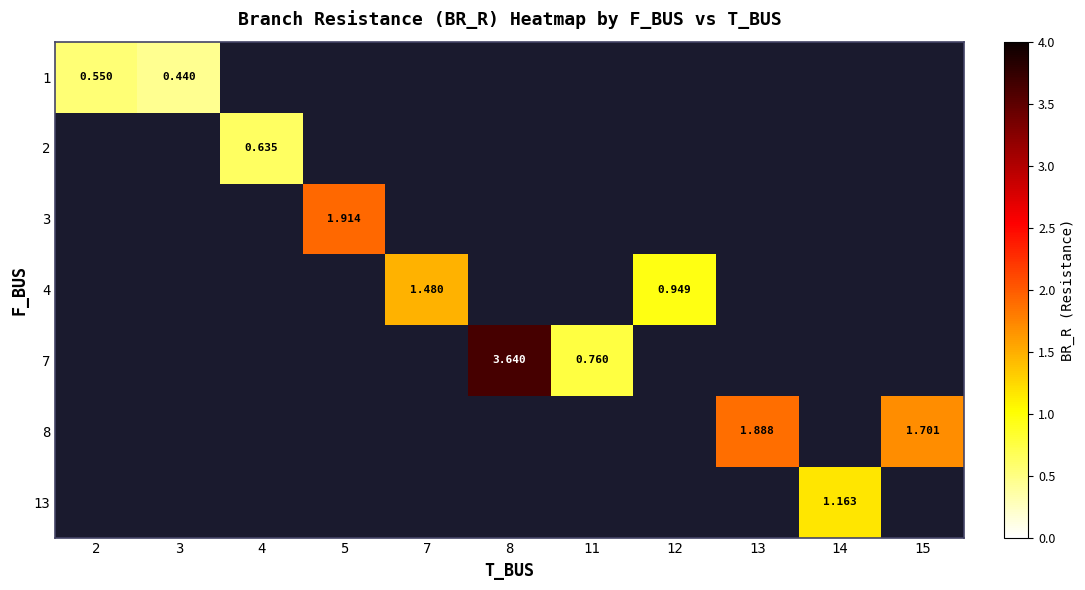

Is the value of 3 at 5 greater than the value of 13 at 13?

No